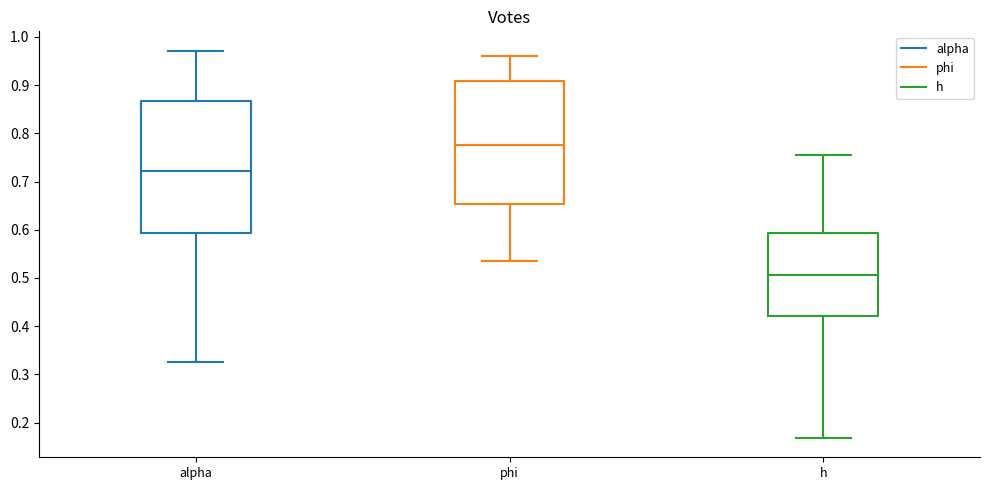

Reading left to right, read every box against the y-axis: the position of its median line, the range the box covers, and the ends of its whiskers. The values are not printed on the chart, so give them approximately, as read against the axis.

alpha: median 0.72, box 0.59 to 0.87, whiskers 0.33 to 0.97
phi: median 0.77, box 0.65 to 0.91, whiskers 0.53 to 0.96
h: median 0.51, box 0.42 to 0.59, whiskers 0.17 to 0.76